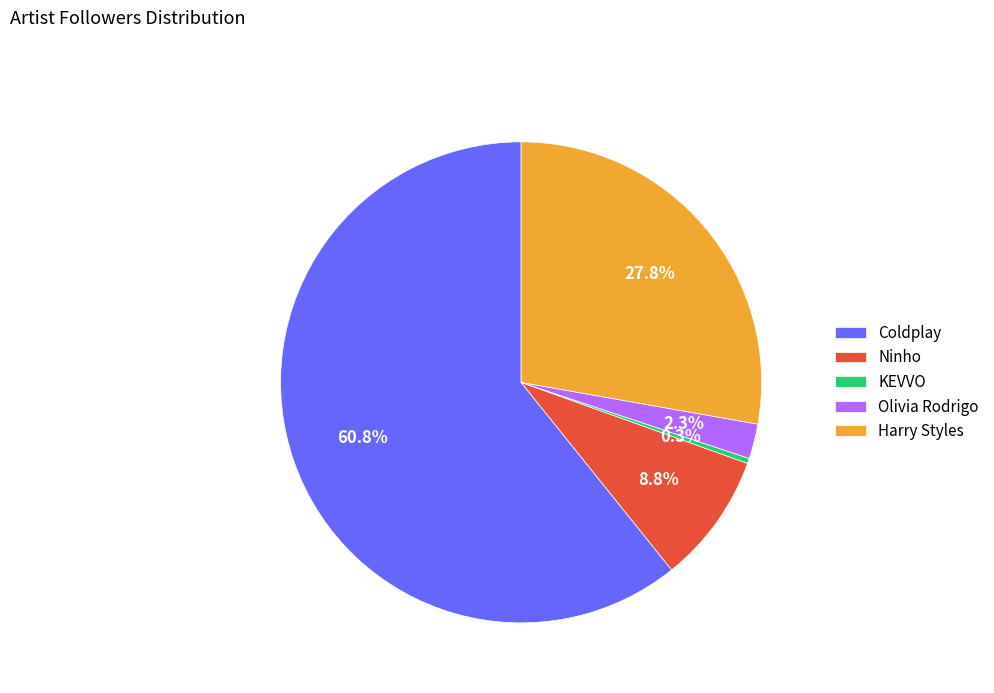

The Harry Styles slice represents 42% of the pie. True or false?

False